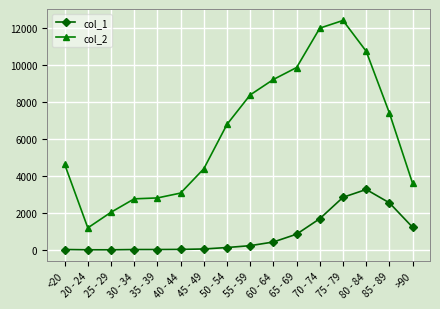

True or false: col_2 and col_1 cross at least once.

False